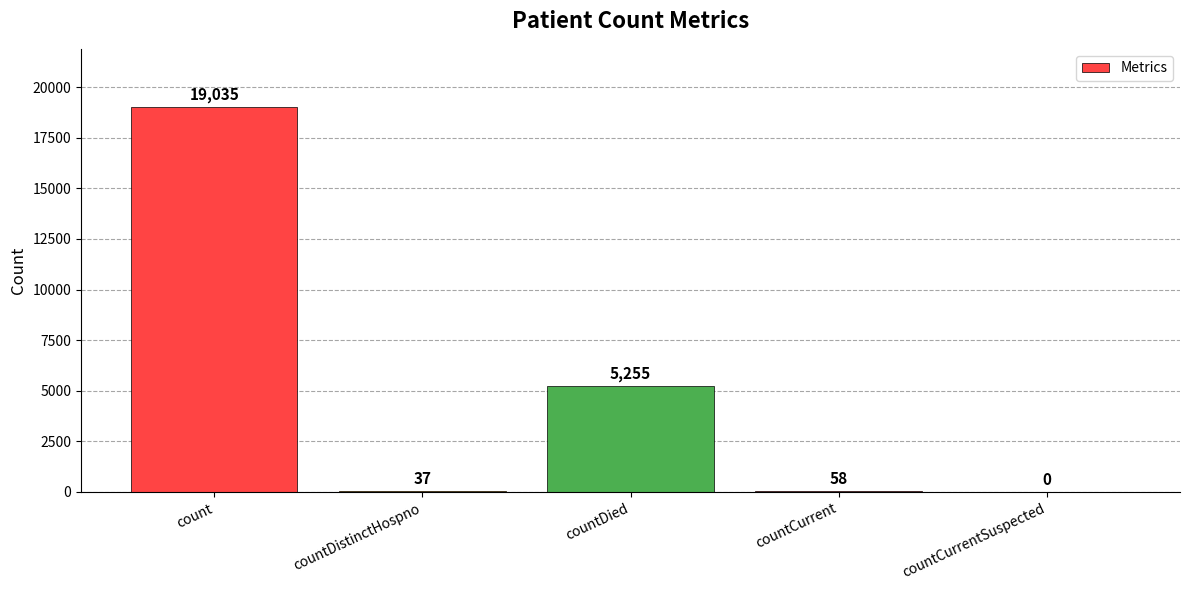

How many positive values are there?

4